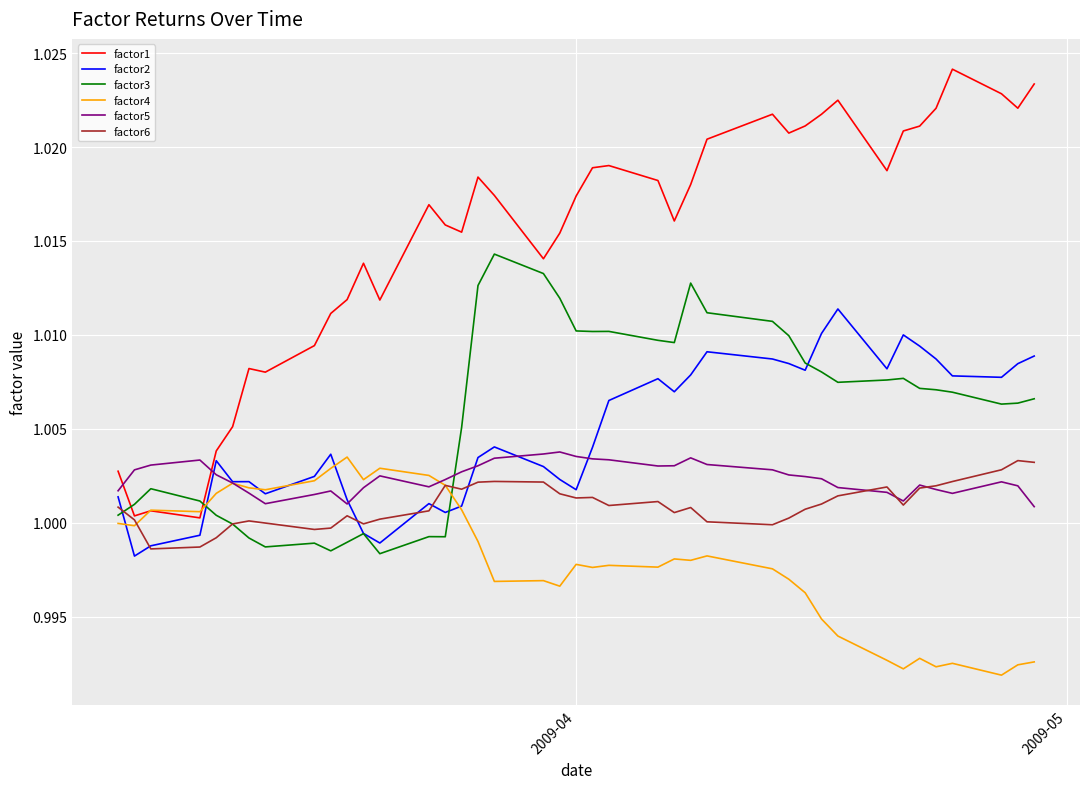

Which series ends up on top after the final intersection of factor3 and factor5?

factor3